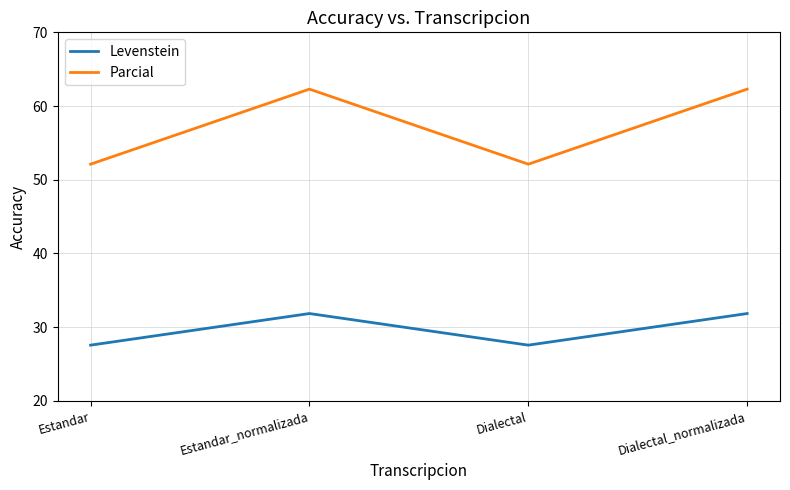

What are all the series names shown in the legend?

Levenstein, Parcial